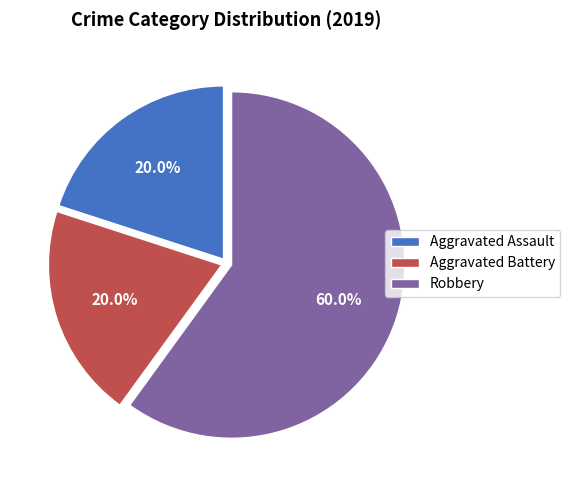

Combined, do Aggravated Battery and Robbery account for over 50%?

Yes